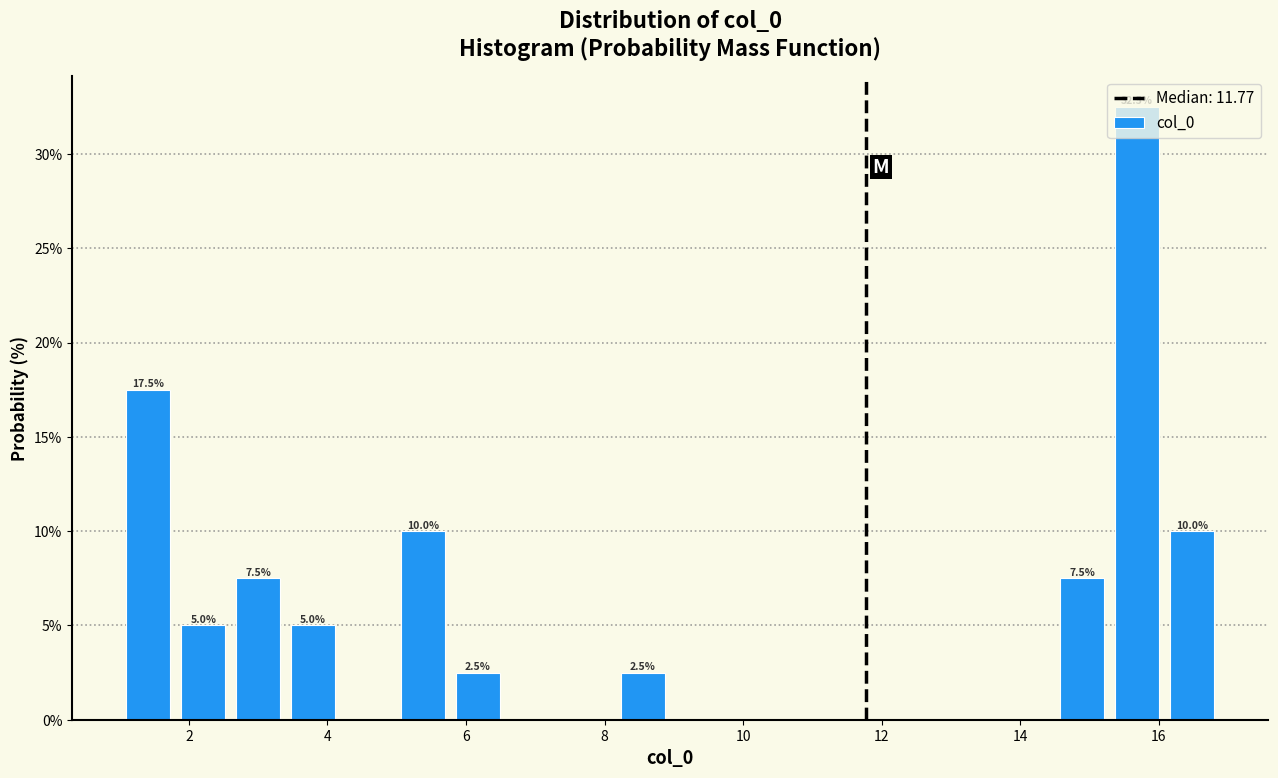

Around what value on the x-axis is the tallest bar? Give the approximate position of its centre, as read against the axis.

15.6